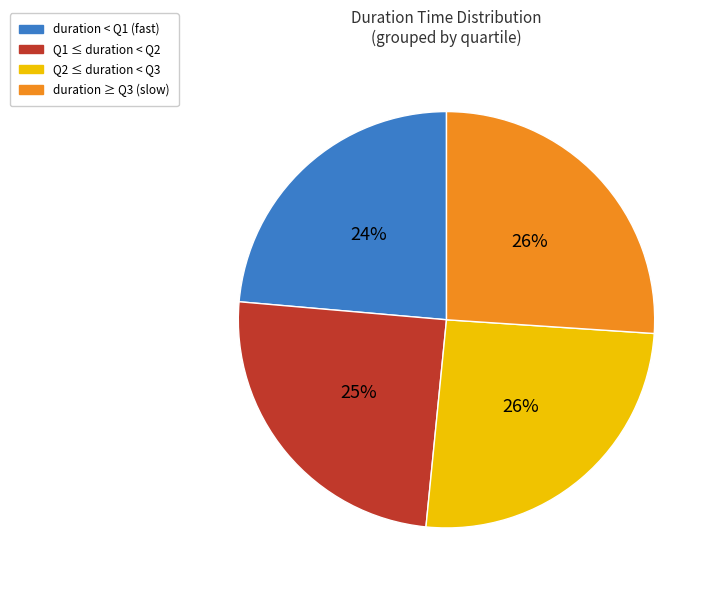

To the nearest percent, what is the difference between the largest and smallest slice percentages?

2%